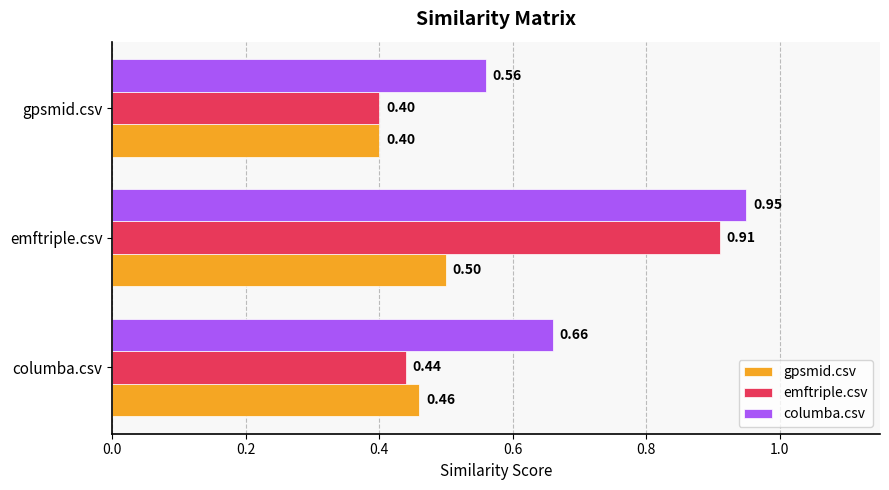

Rank the series at columba.csv from lowest to highest value.

emftriple.csv, gpsmid.csv, columba.csv